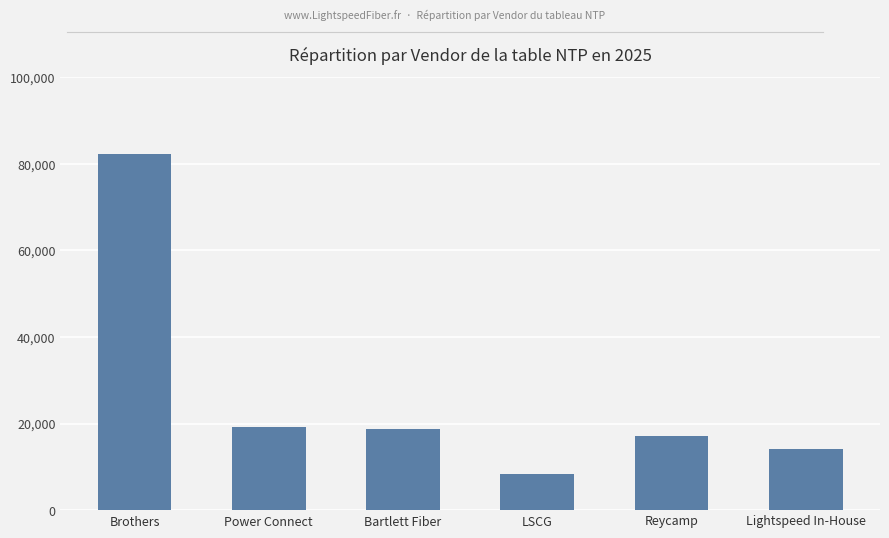

What is the label of the 5th bar from the left?

Reycamp